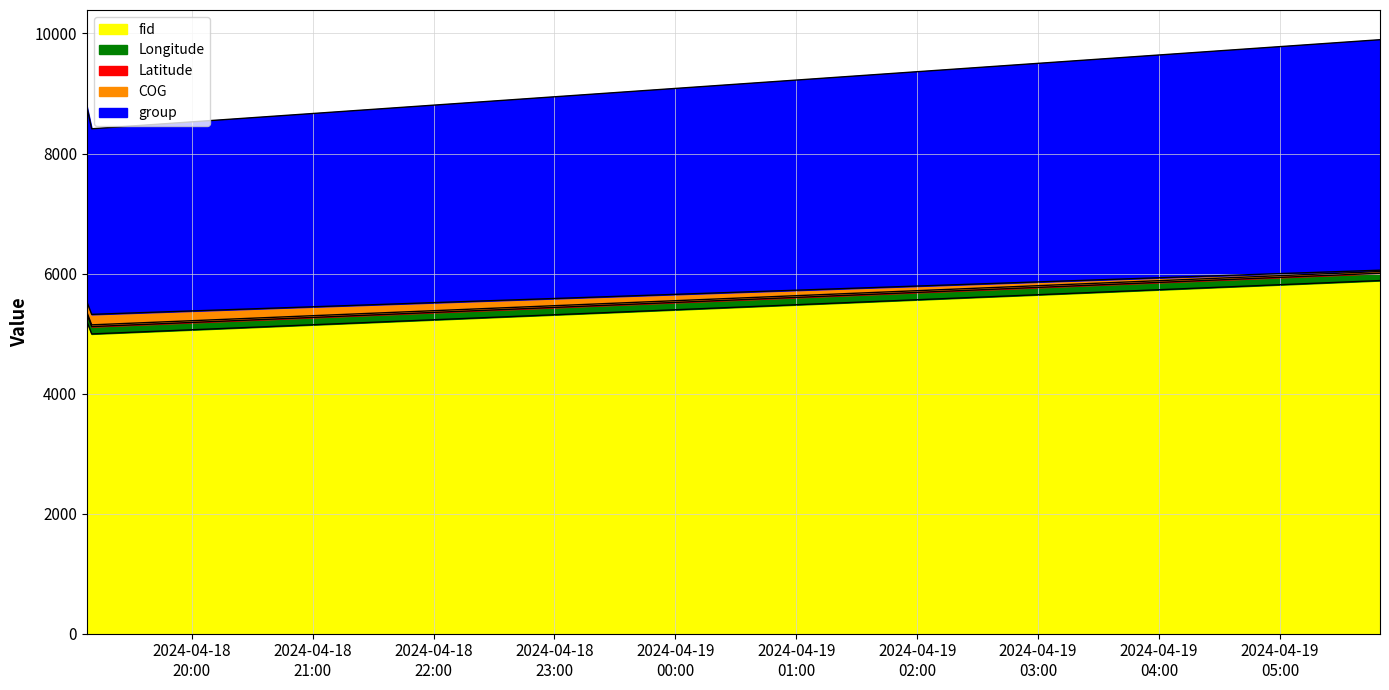

At how many categories does at least one series exceed 4686?

3